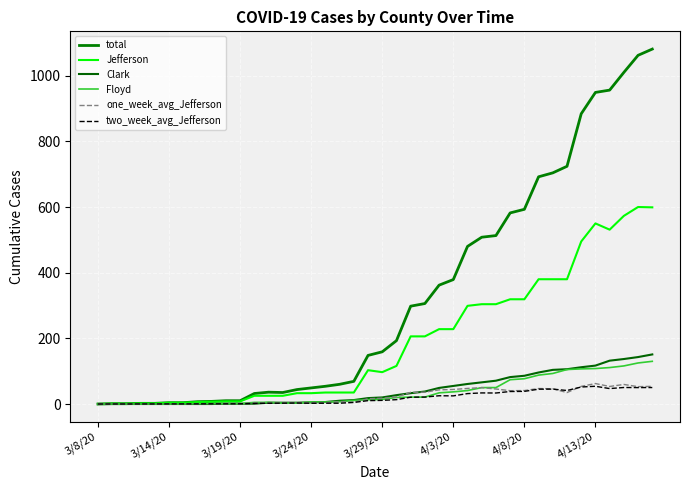

Which series has the largest total across all categories?

total